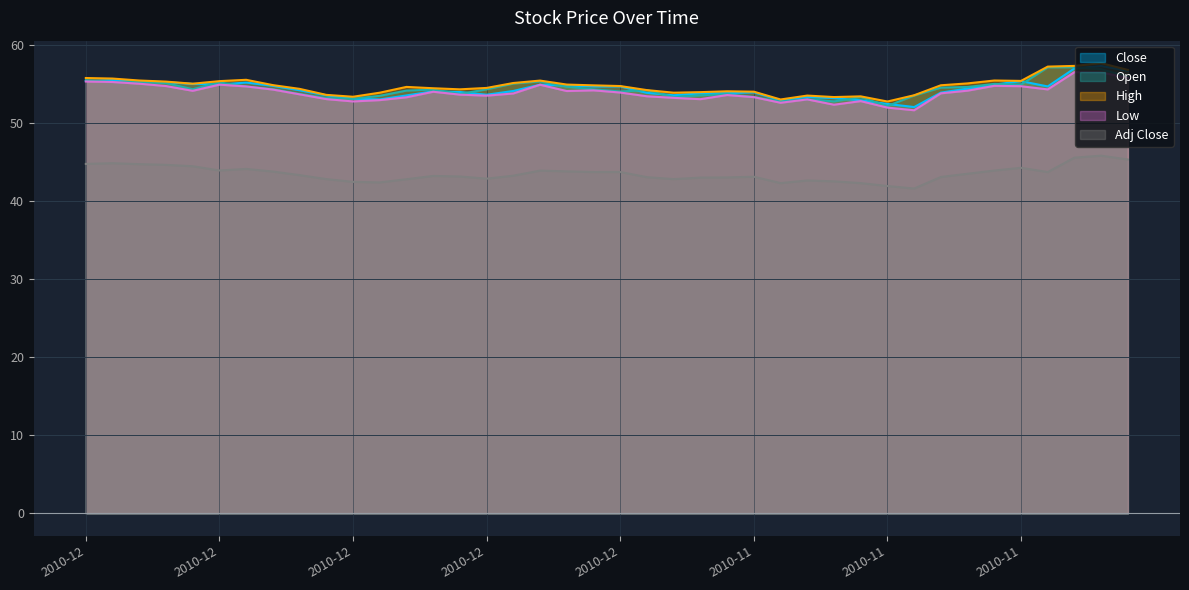

Reading right to left, list all the values displayed in this chart.

Close: 56.7	57.3	57.0	54.7	55.3	54.9	54.4	53.9	52.0	52.4	52.9	53.2	53.3	52.9	53.9	53.8	53.8	53.5	53.8	54.7	54.7	54.8	54.9	54.1	53.6	54.0	54.0	53.5	53.0	53.1	53.5	54.2	54.8	55.2	54.9	55.0	55.2	55.3	55.5	55.4
Open: 55.9	56.9	57.1	57.1	54.9	55.0	54.6	54.5	53.5	52.2	53.3	52.8	53.0	52.7	53.3	53.7	53.5	53.3	54.2	54.0	54.3	54.6	55.3	55.0	54.3	53.7	54.3	54.1	53.5	53.1	53.2	53.7	54.3	54.7	55.2	54.3	55.1	55.2	55.2	55.5
High: 56.8	57.7	57.3	57.2	55.4	55.4	55.1	54.8	53.5	52.7	53.4	53.3	53.5	53.0	54.0	54.0	53.9	53.9	54.2	54.7	54.8	54.9	55.4	55.1	54.5	54.3	54.4	54.6	53.9	53.3	53.6	54.4	54.8	55.5	55.3	55.0	55.3	55.4	55.7	55.8
Low: 55.8	56.5	56.5	54.3	54.7	54.8	54.1	53.8	51.6	52.0	52.8	52.3	53.0	52.6	53.3	53.6	53.0	53.2	53.4	53.9	54.2	54.1	54.9	53.8	53.5	53.6	54.0	53.3	52.9	52.8	53.0	53.7	54.3	54.7	54.9	54.1	54.7	55.0	55.2	55.3
Adj Close: 45.3	45.8	45.6	43.7	44.2	43.9	43.5	43.1	41.6	41.9	42.3	42.5	42.6	42.3	43.1	43.0	43.0	42.8	43.1	43.7	43.7	43.8	43.9	43.2	42.9	43.1	43.2	42.8	42.4	42.5	42.8	43.3	43.8	44.1	43.9	44.5	44.6	44.7	44.8	44.8